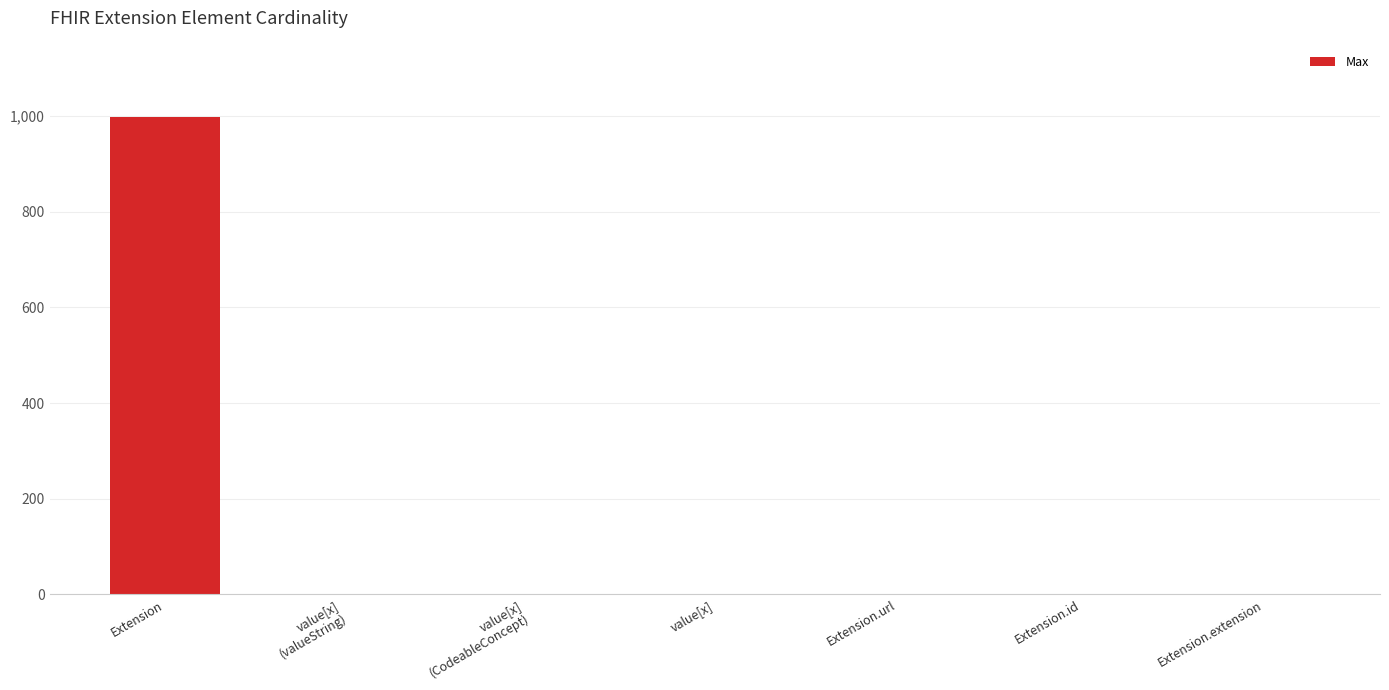

Is it true that the value at Extension.url is 1?

True